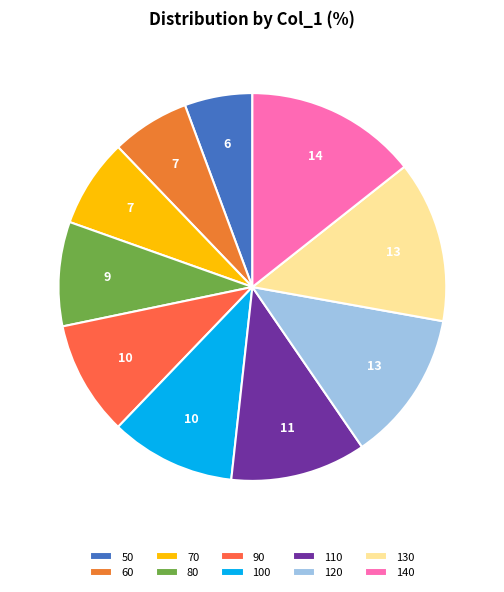

What portion of the pie excludes 100?

89.6%